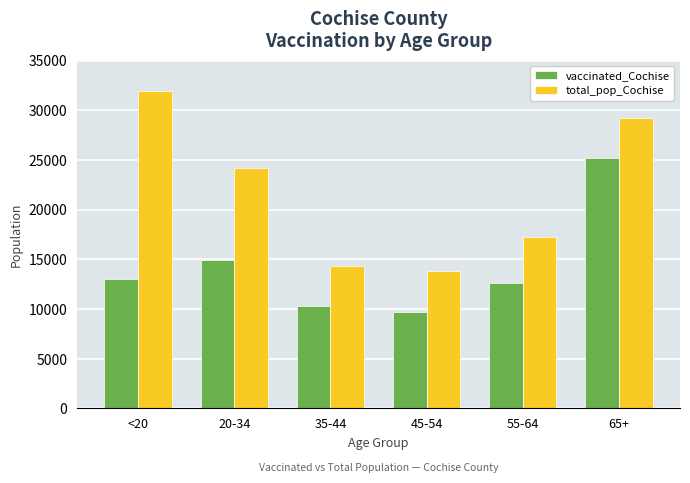

Reading left to right, list all the values displayed in this chart.

vaccinated_Cochise: <20=13018	20-34=14941	35-44=10298	45-54=9713	55-64=12599	65+=25234
total_pop_Cochise: <20=31961	20-34=24177	35-44=14339	45-54=13812	55-64=17291	65+=29228